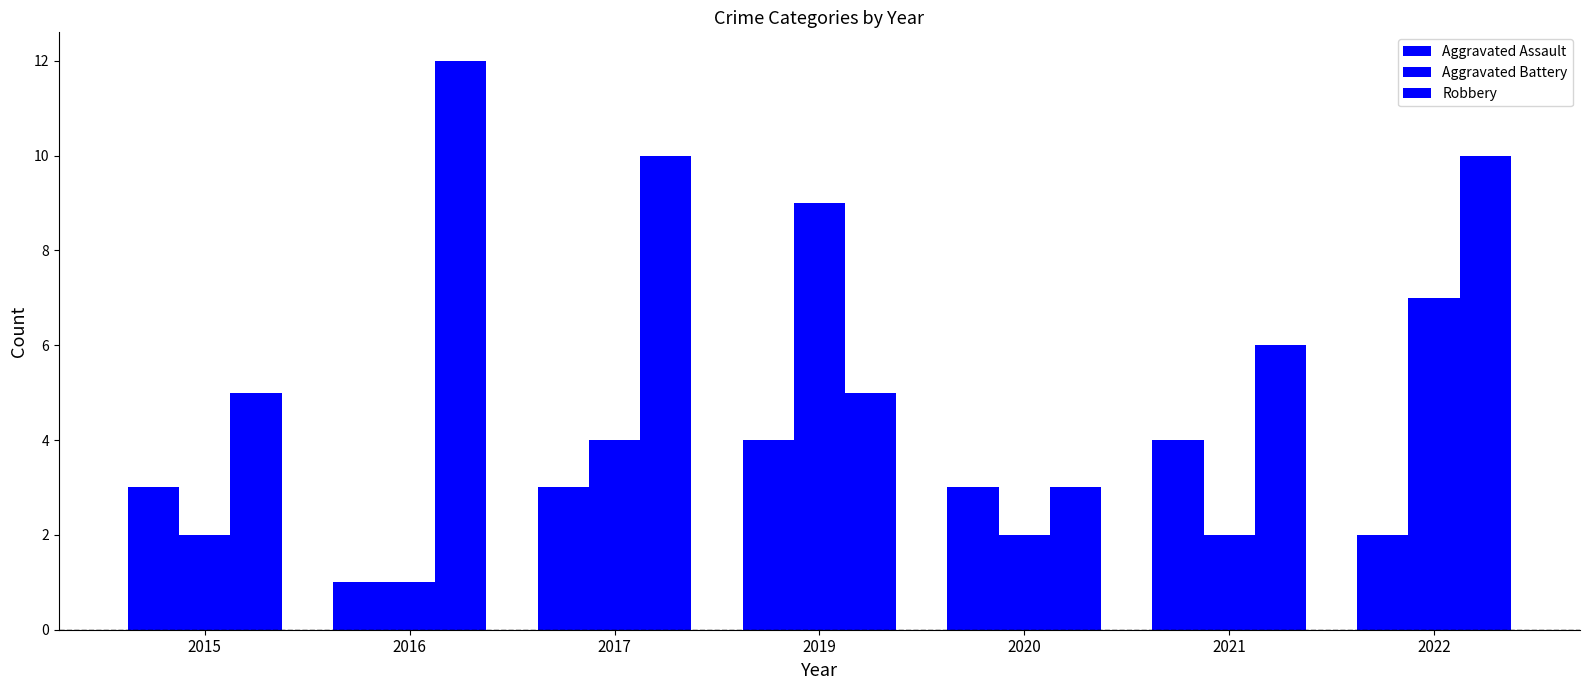

Is it true that Aggravated Battery equals 3 at 2021?

False